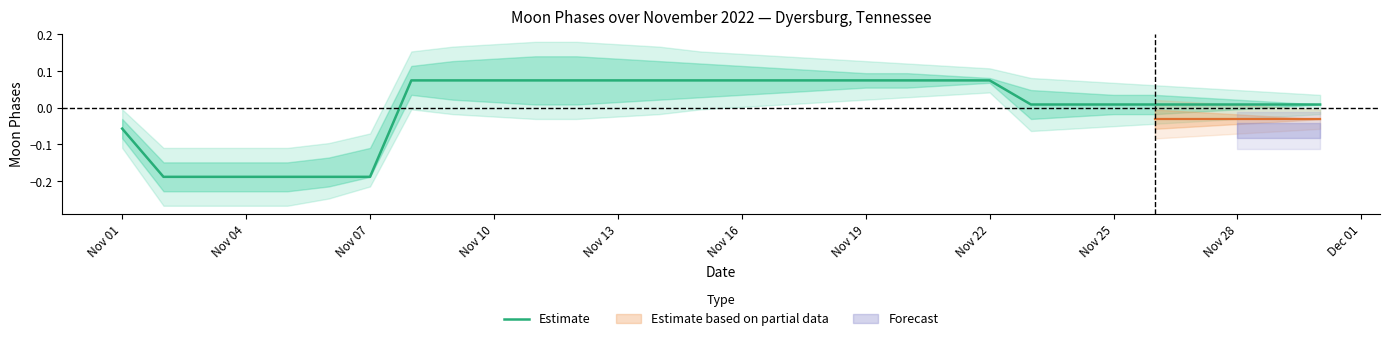

The value of Estimate at Nov 13 is 0.0. True or false?

False